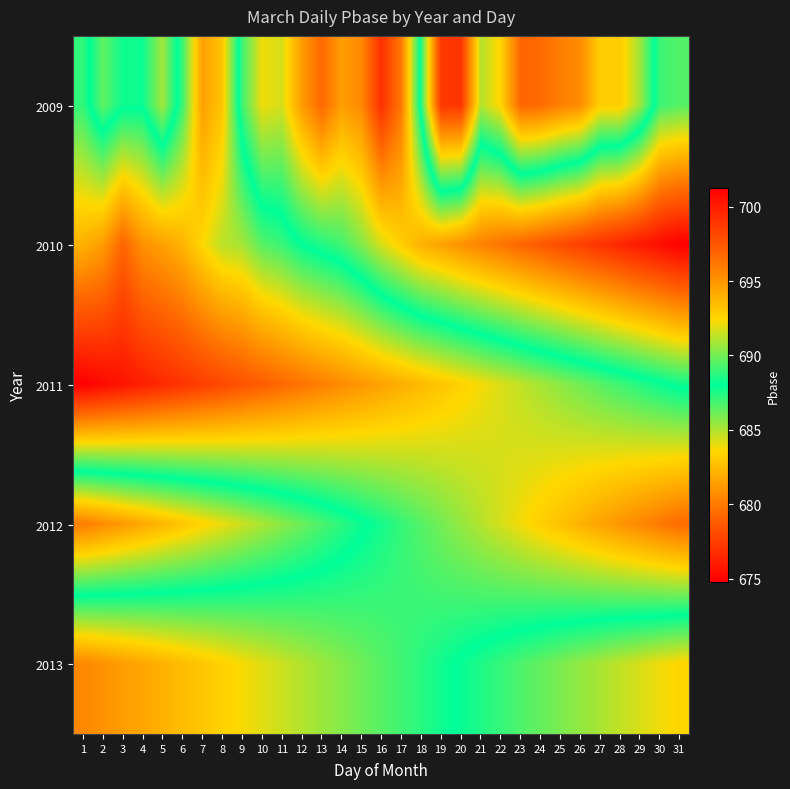

How many categories are shown in the chart?

31